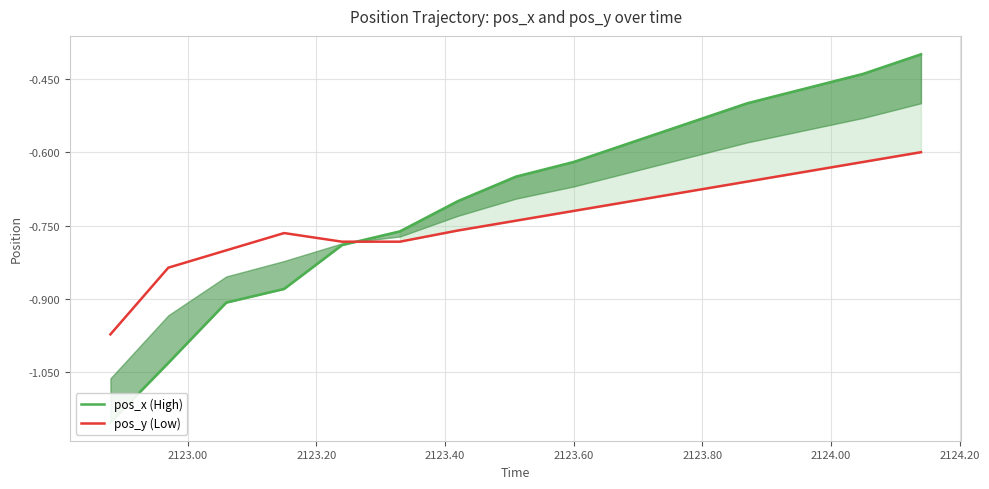

How many data points does each series have?

15